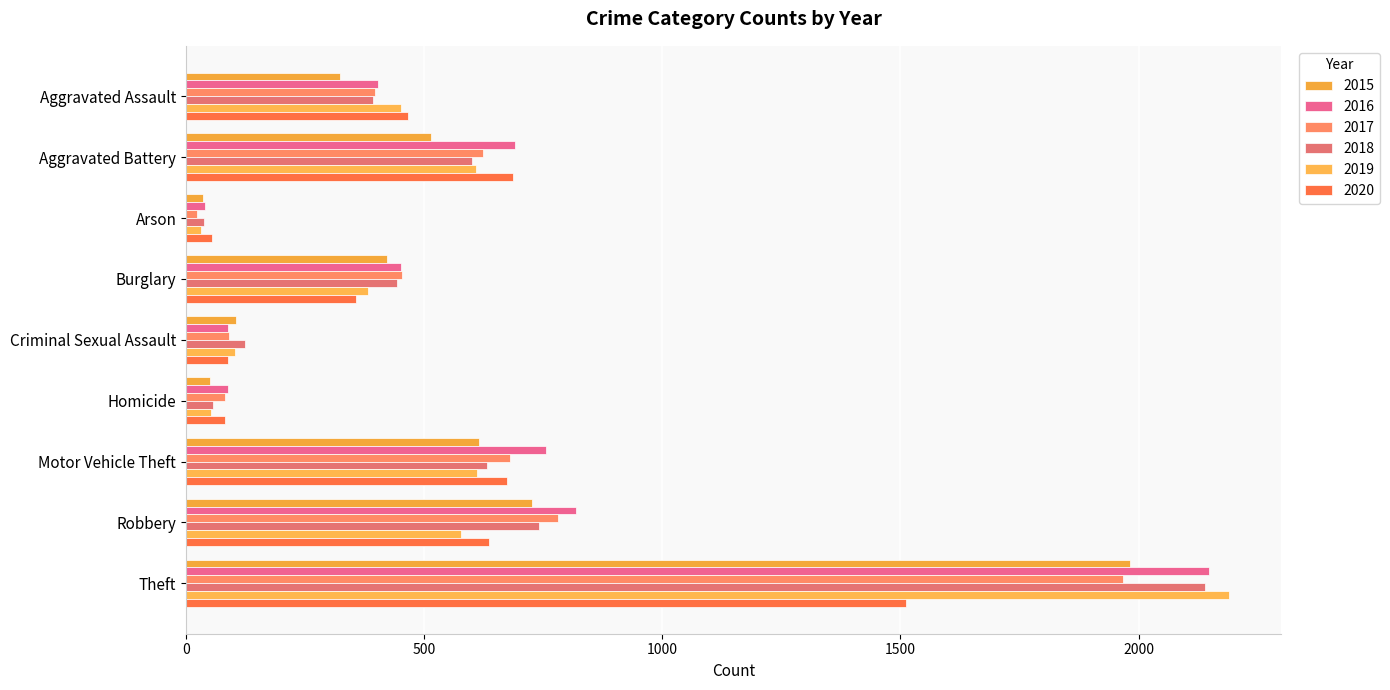

Reading right to left, list all the values displayed in this chart.

2015: 1981	726	614	50	105	421	35	515	323
2016: 2148	819	756	87	87	451	40	691	402
2017: 1968	780	680	82	91	453	23	623	396
2018: 2140	741	631	56	123	443	37	600	392
2019: 2190	577	611	53	102	383	32	608	452
2020: 1512	637	673	81	89	357	55	686	466